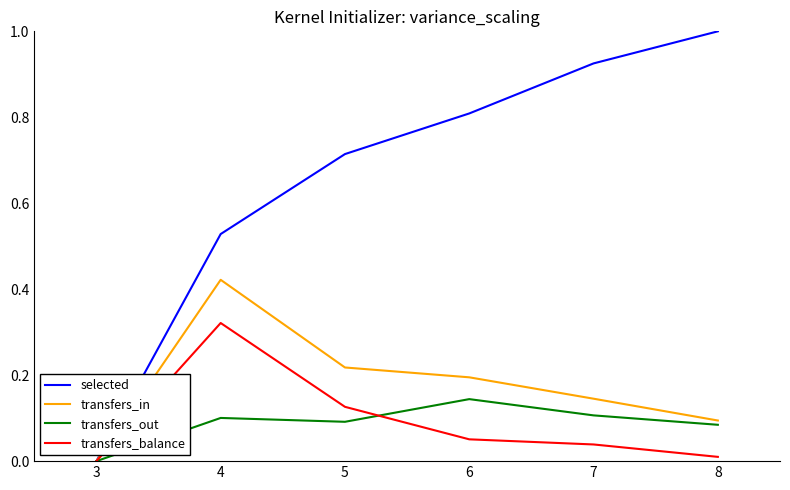

The value of transfers_balance at 3 is 0.0. True or false?

True